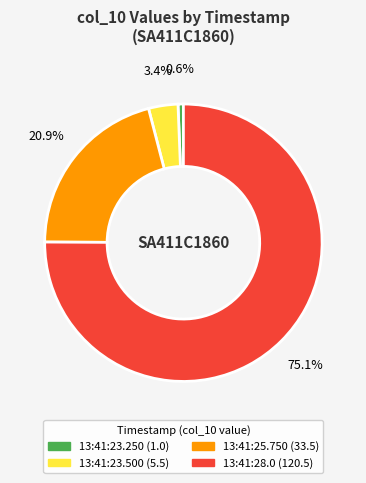

Is there any slice that represents more than half of the pie?

Yes